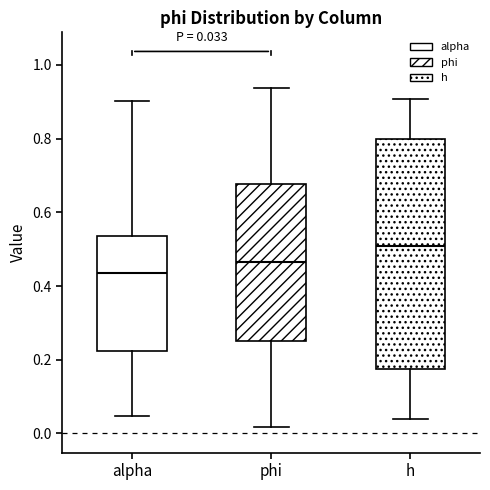

Comparing the boxes themselves (not the whiskers), which one is the tallest?

h